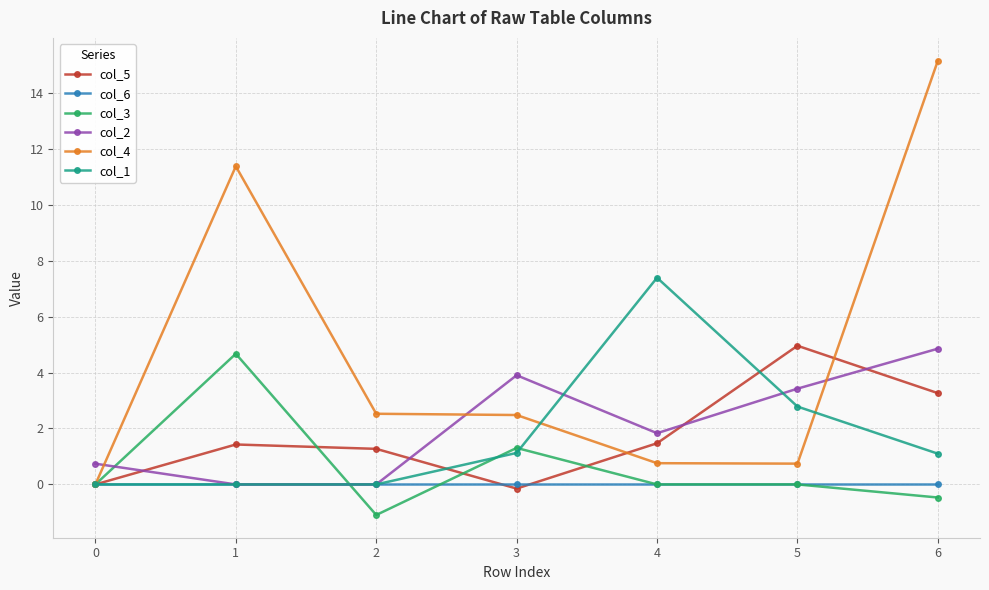

True or false: col_4 has more than 0 interior local peaks.

True